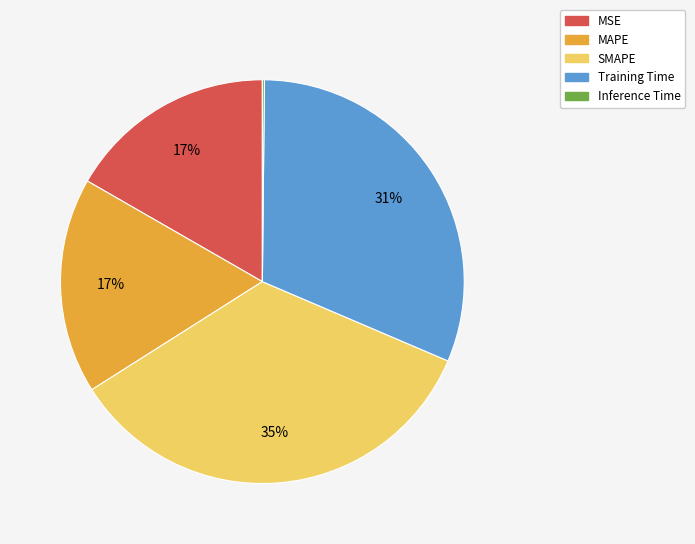

Between MAPE and SMAPE, which is larger?

SMAPE